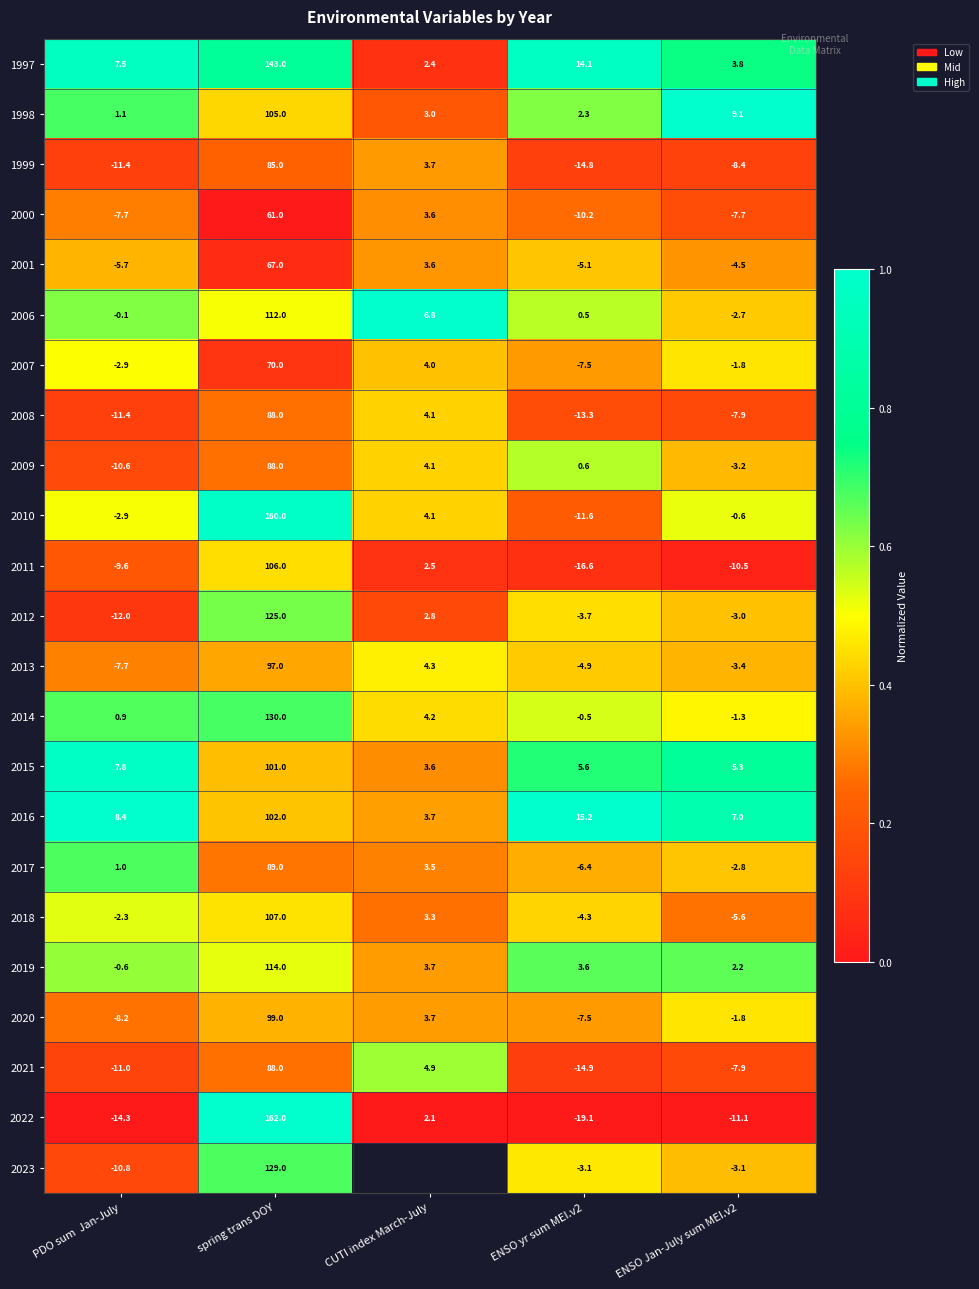

Is the value of 2014 at CUTI index March-July greater than the value of 2020 at CUTI index March-July?

Yes